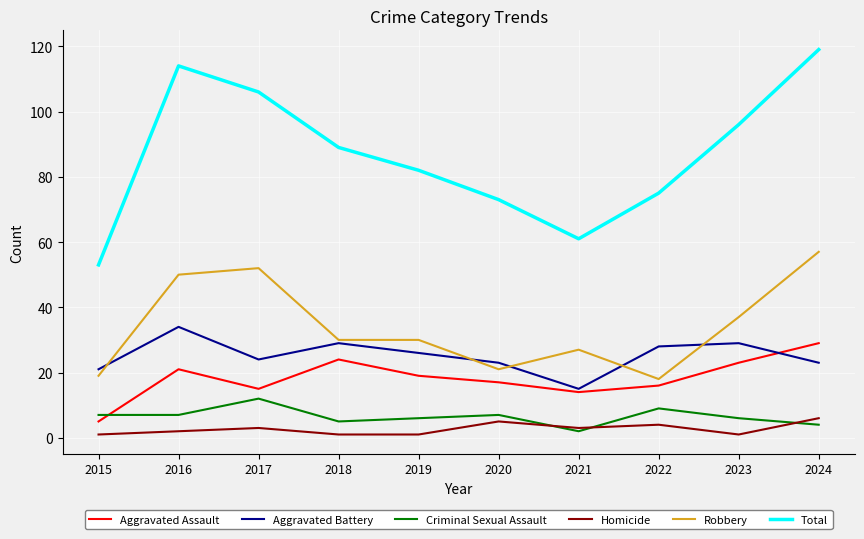

How many lines are shown in the chart?

6